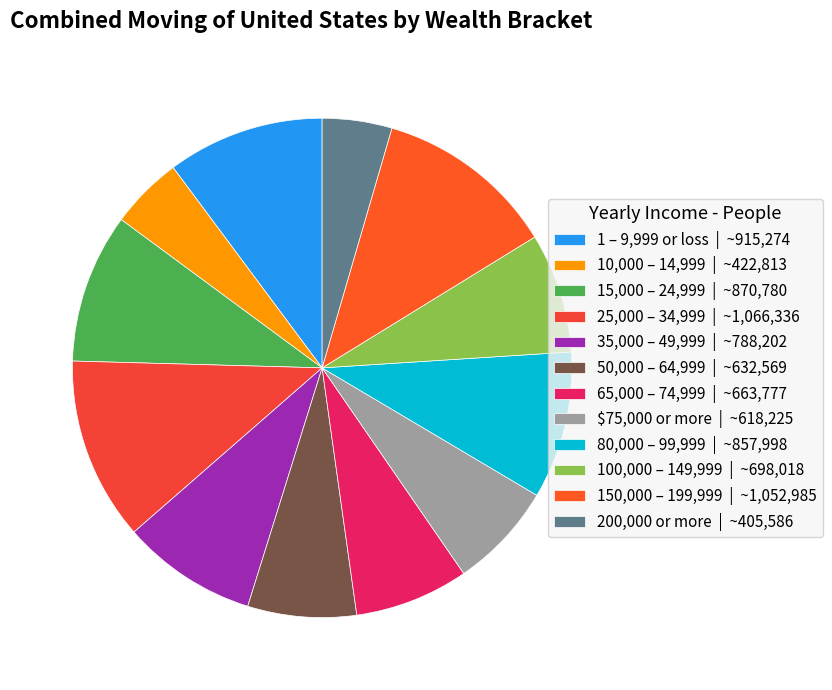

Count the number of slices in the pie.

12